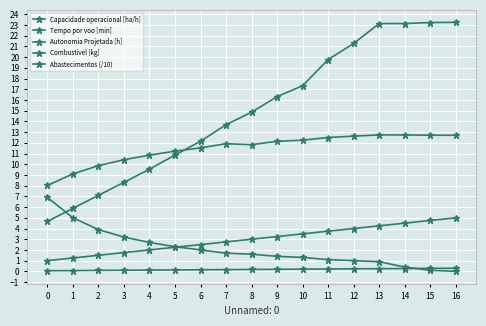

Count the number of data series in this chart.

5